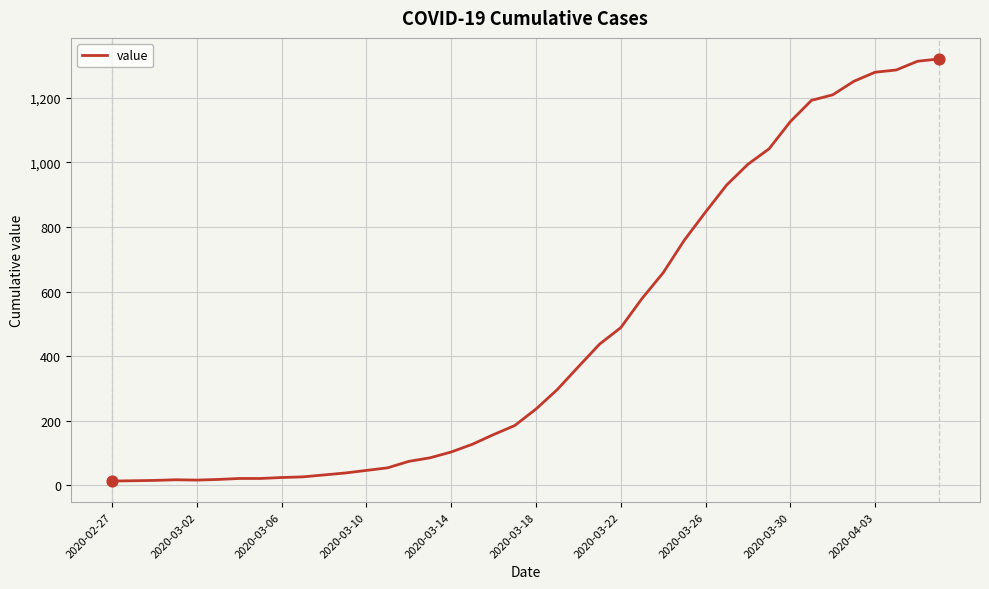

What is the maximum value shown in the chart?

1320